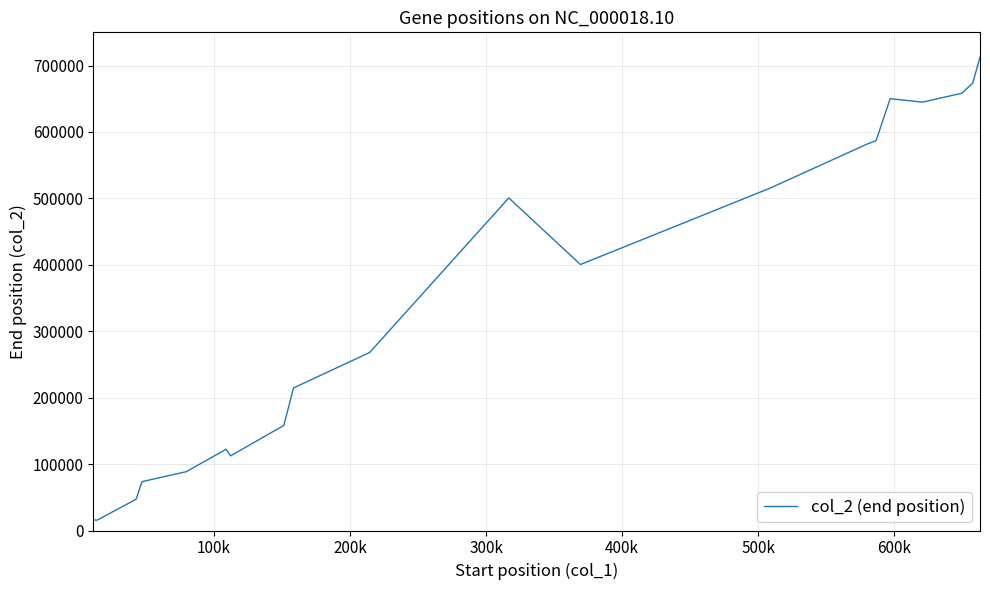

What is the difference between the maximum and minimum values?

697037